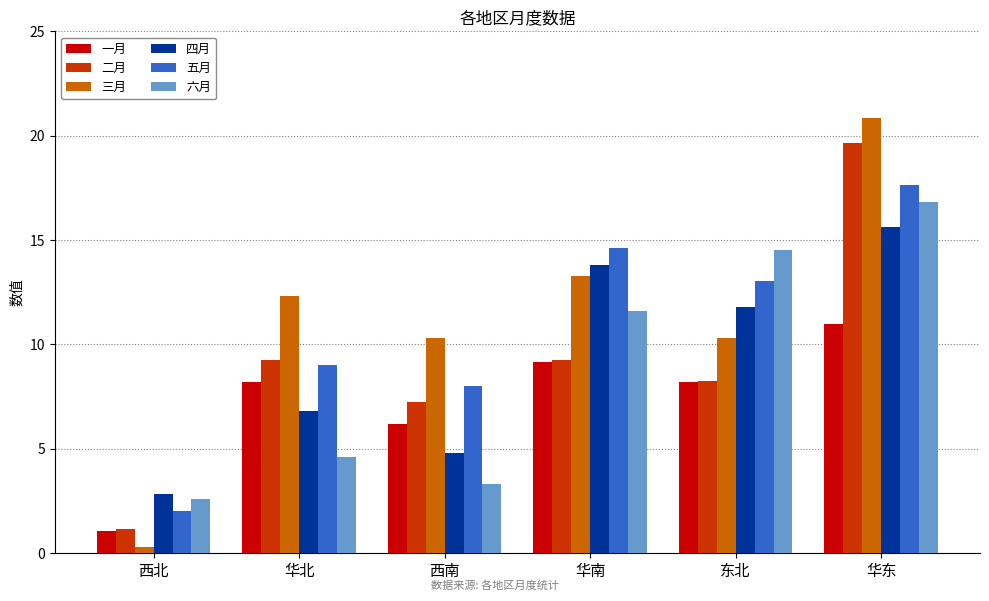

Does the chart contain stacked bars?

No